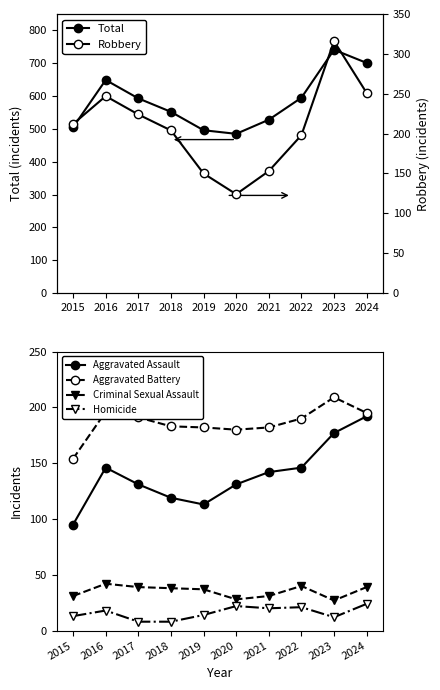

Is the value of Aggravated Assault at 2020 greater than the value of Total at 2018?

No